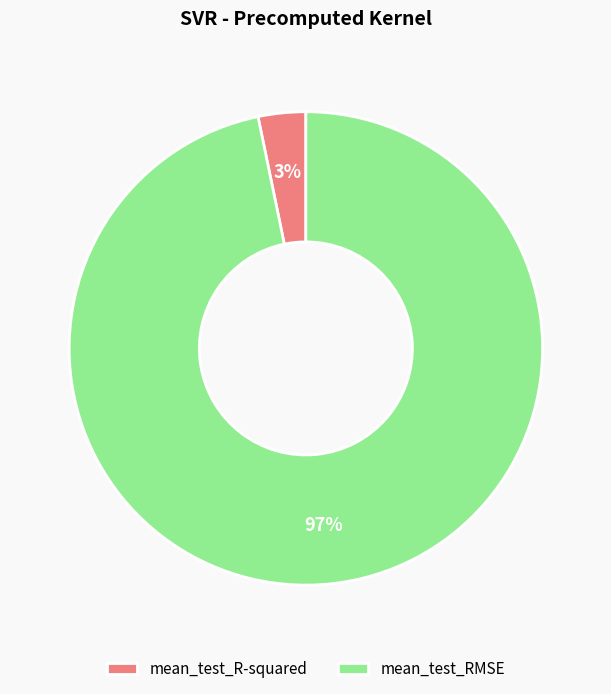

To the nearest percent, what is the difference between the mean_test_RMSE and mean_test_R-squared slice percentages?

94%